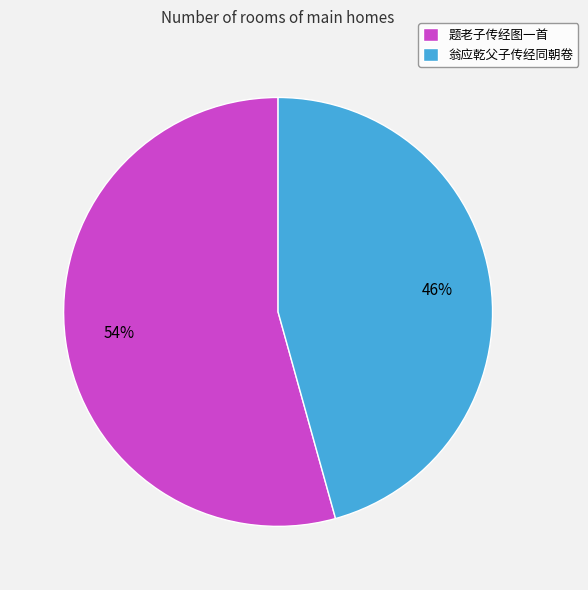

Is there any slice that represents more than half of the pie?

Yes